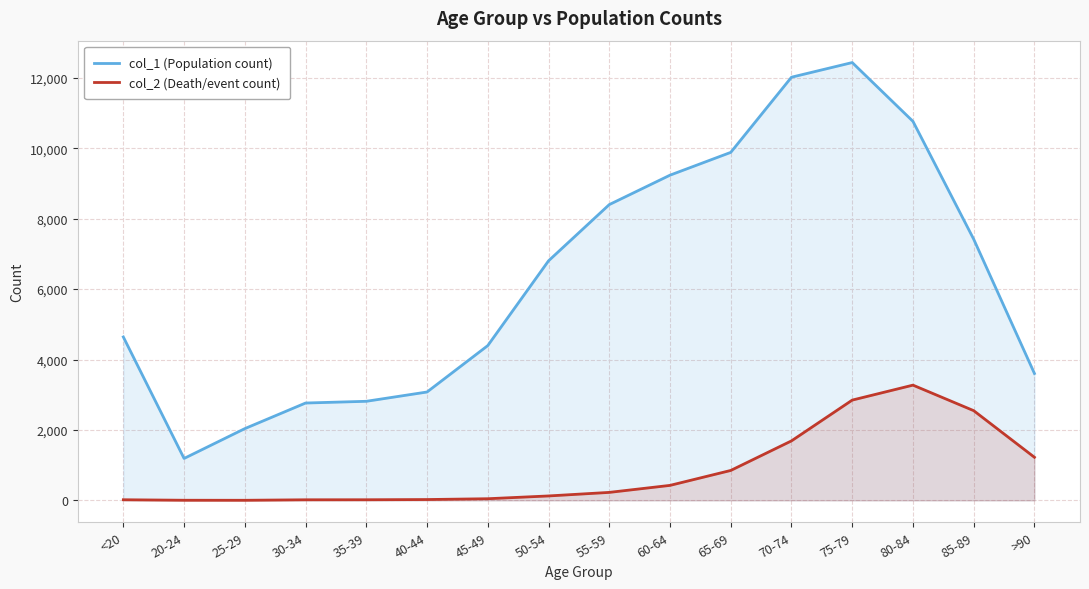

The value of col_1 (Population count) at 70-74 is 12018. True or false?

True